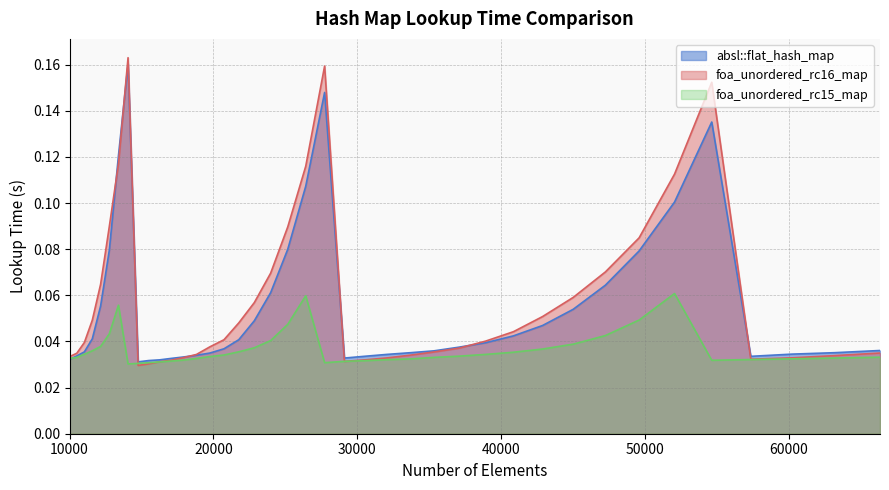

At which category is the sum across all series the highest?

14063